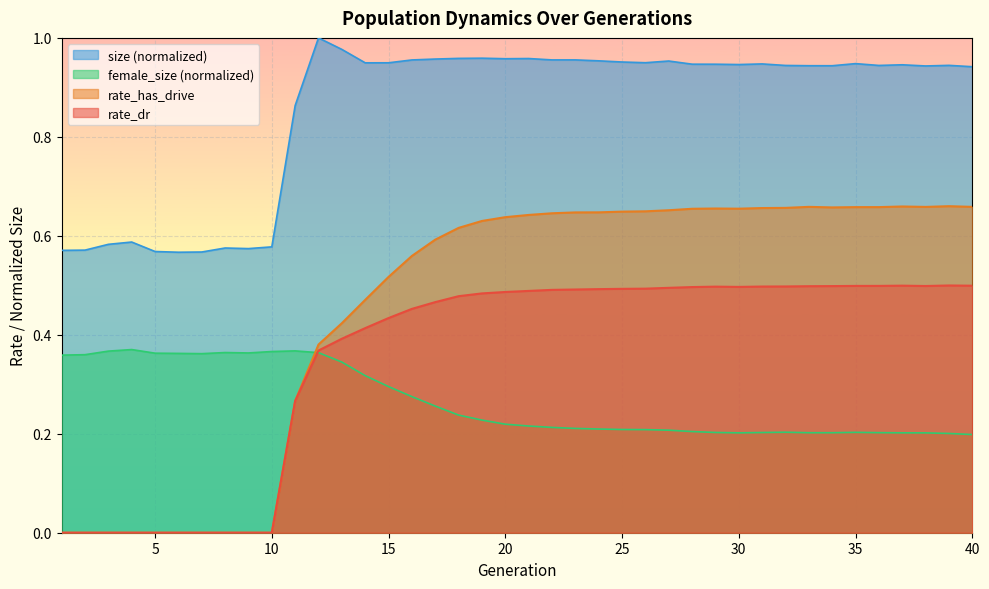

Rank the series by their average value, from lowest to highest.

rate_dr, rate_has_drive